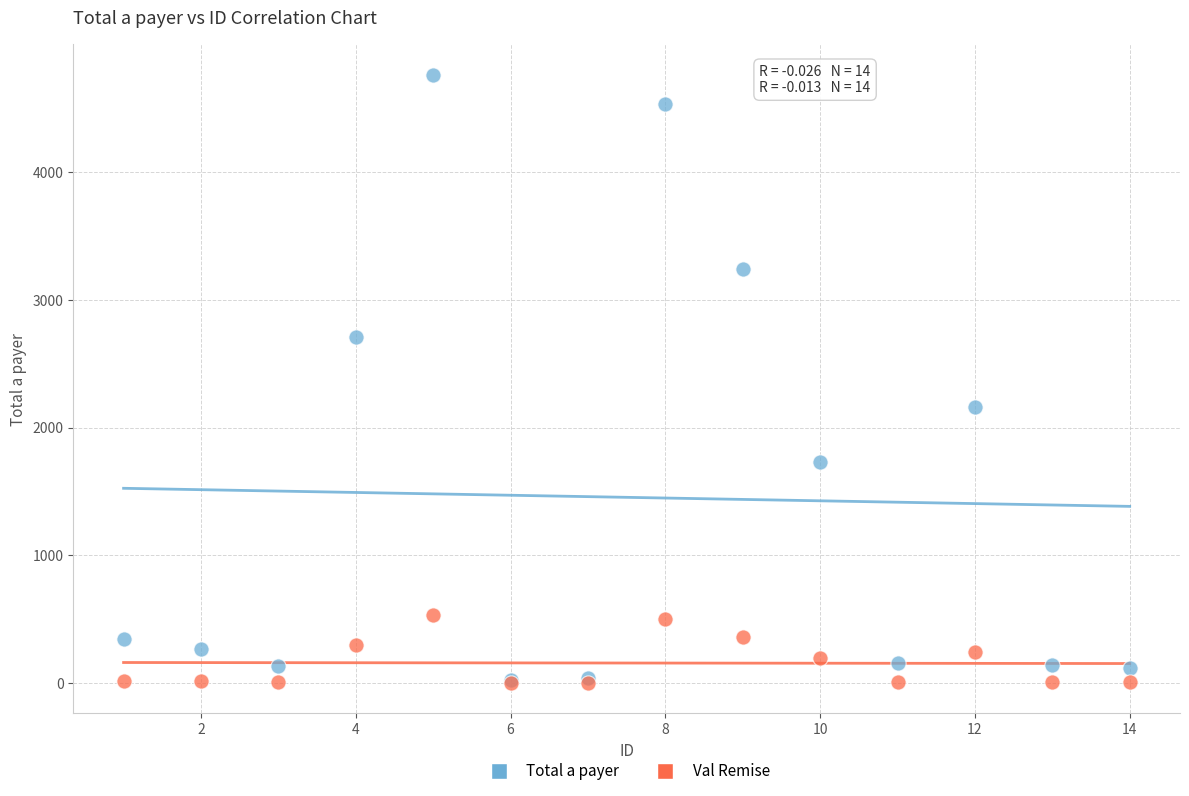

Across all series, what Y value is closest to 2380?

2160.0